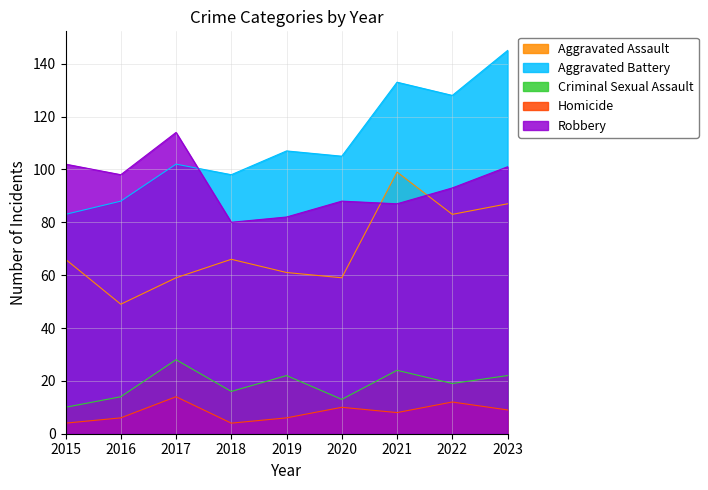

True or false: Robbery has a value of 80 at 2018.

True